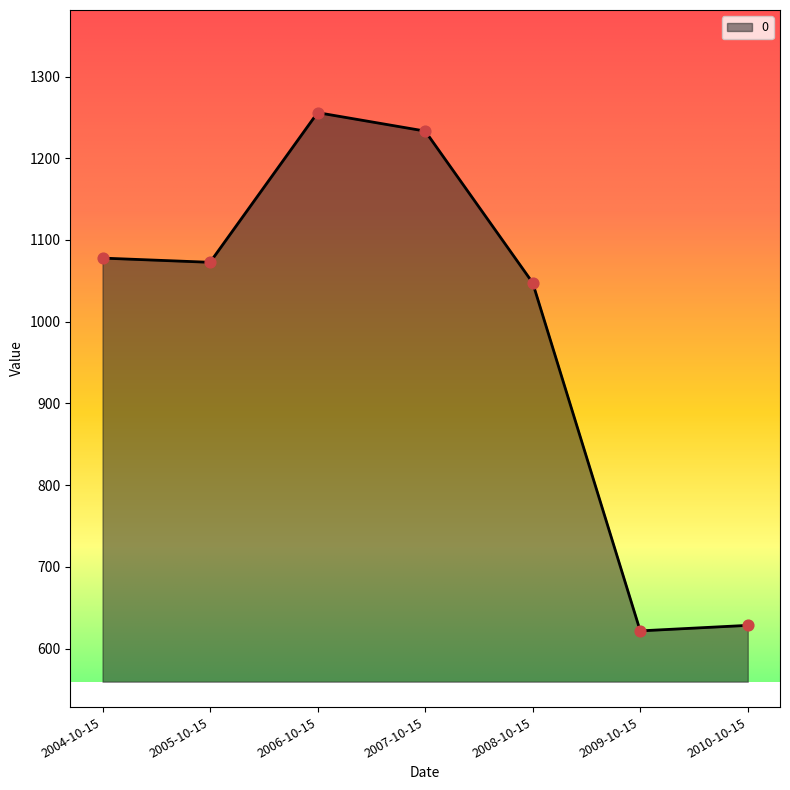

Which has a higher value, 2009-10-15 or 2004-10-15?

2004-10-15